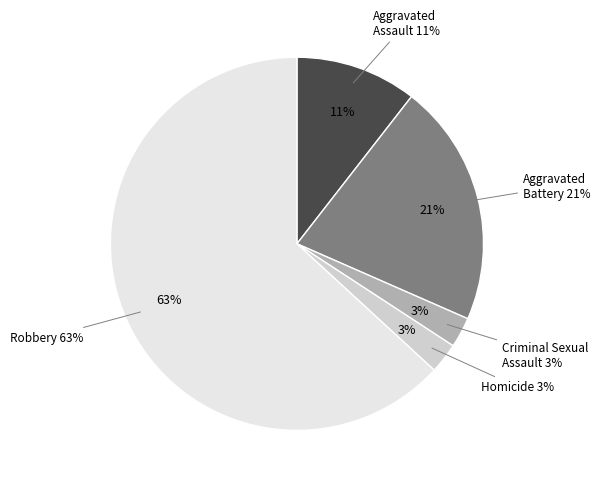

What percentage is the Homicide slice, to the nearest percent?

3%